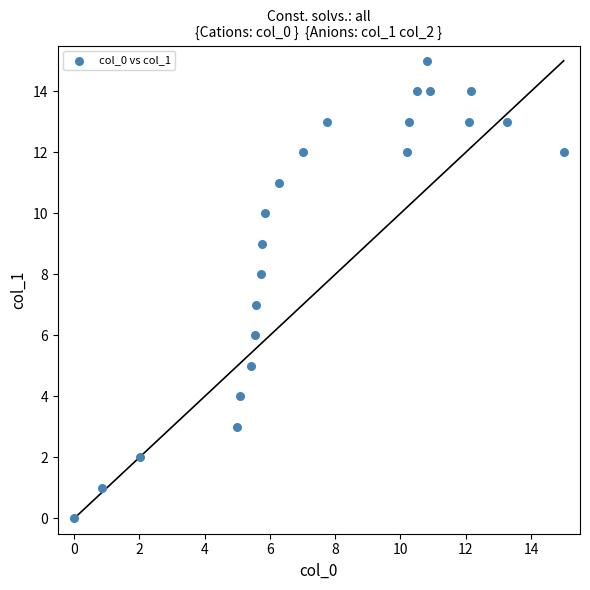

What is the range of Y values (max minus min)?

15